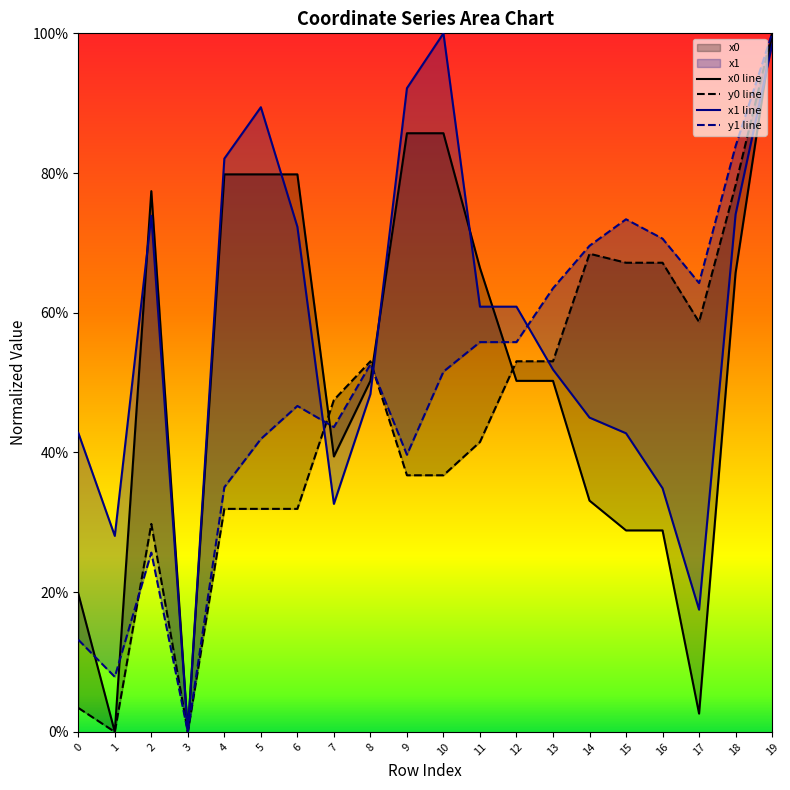

Does the chart display data point markers on the line(s)?

No